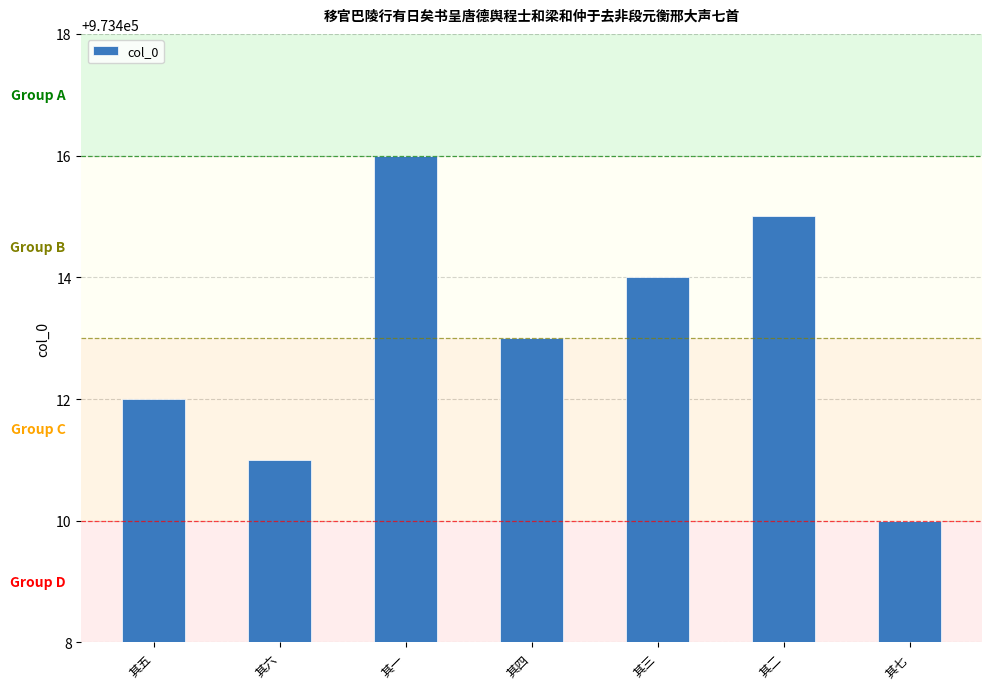

Is it true that the value at 其三 is 973414?

True